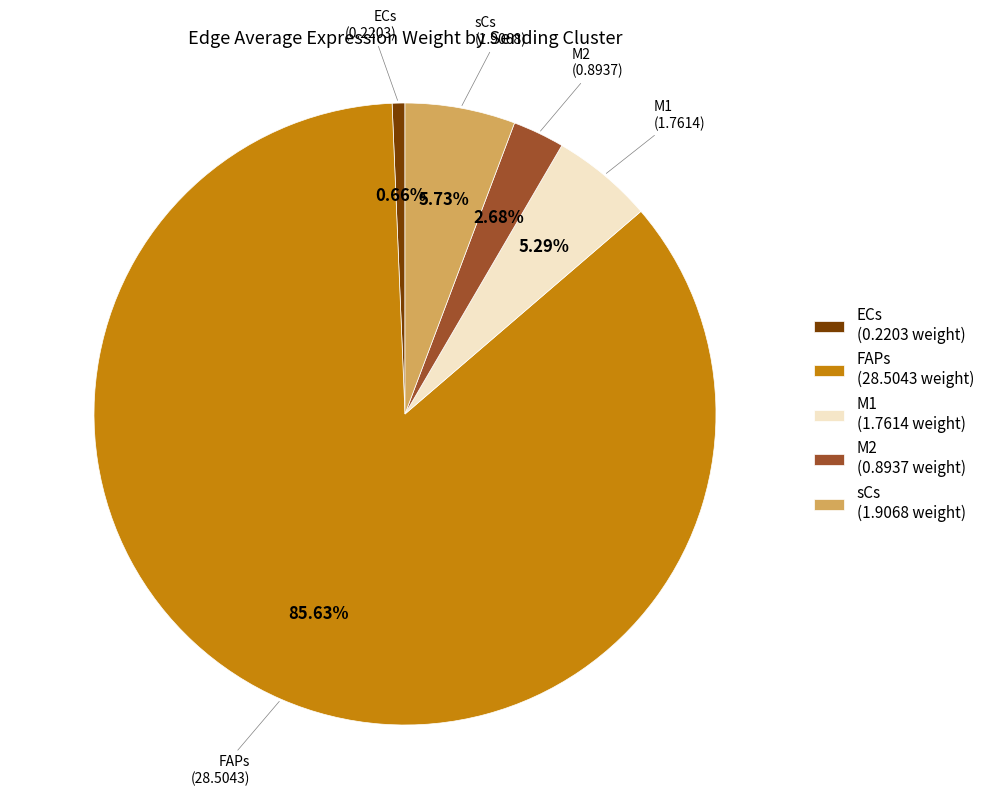

Which category has the biggest portion of the pie?

FAPs